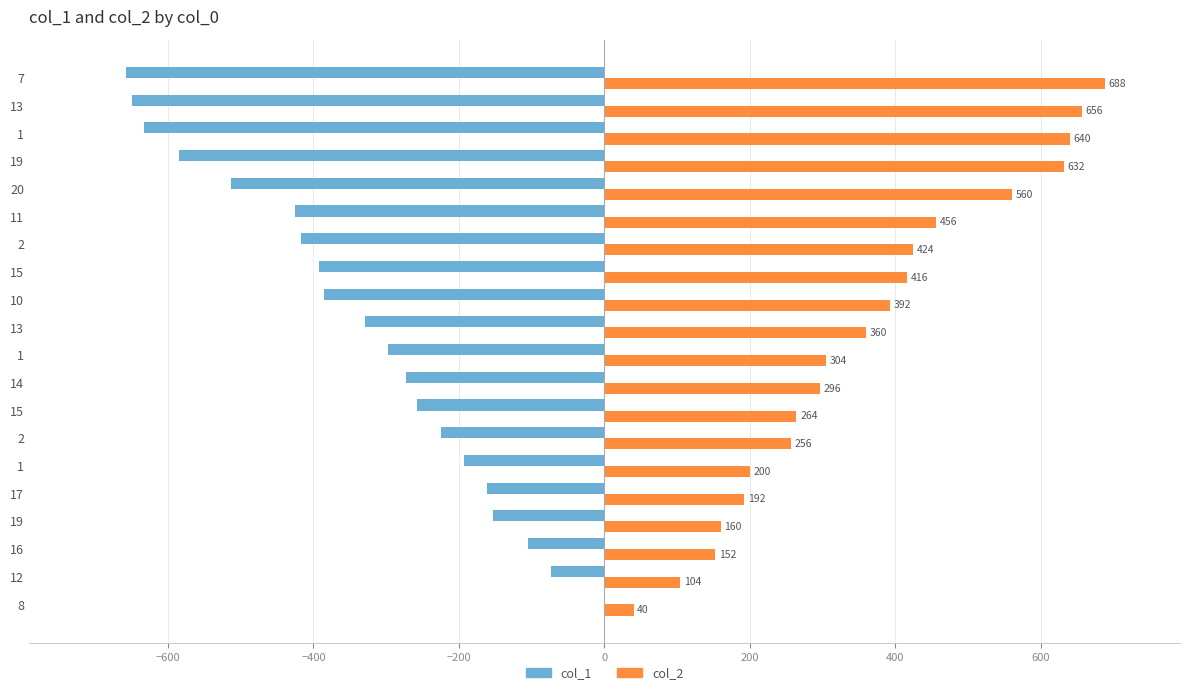

What are all the series names shown in the legend?

col_1, col_2